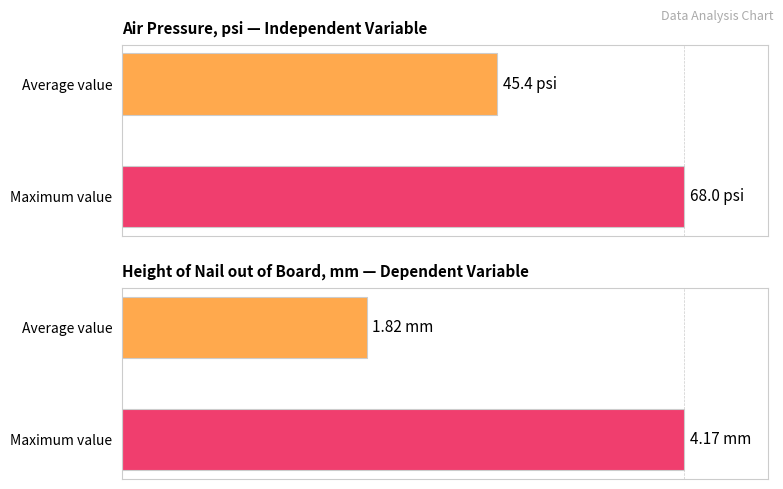

What are all the series names shown in the legend?

Air Pressure, Nail Height